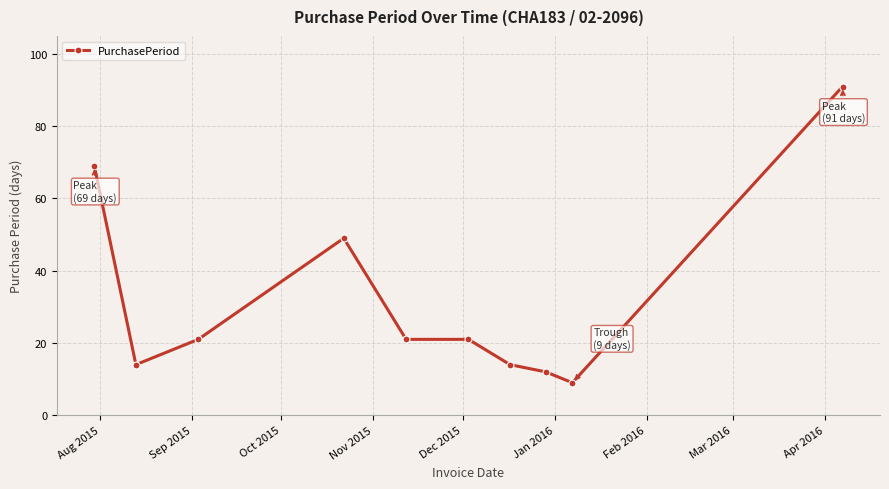

What is the value of the 6th point from the left?

21